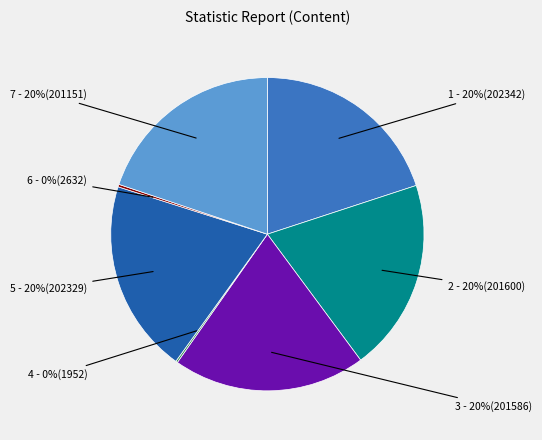

To the nearest percent, what is the average slice percentage?

14%